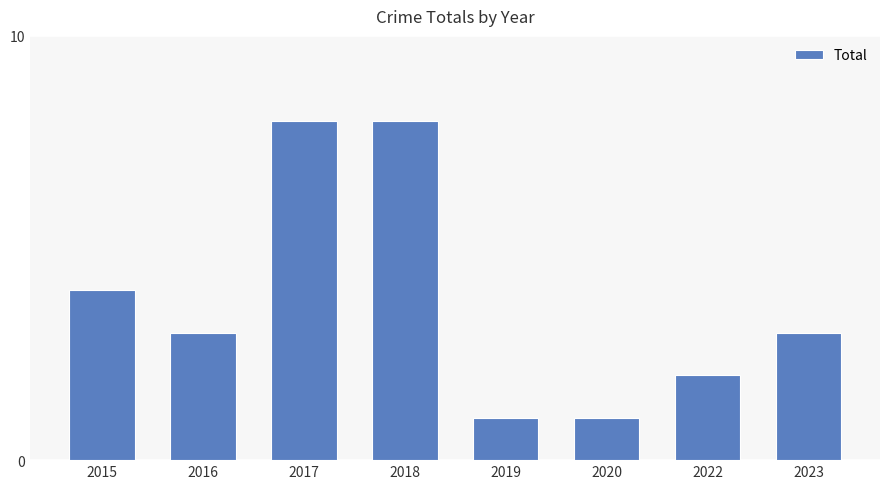

Reading left to right, transcribe all the data shown in this chart.

4	3	8	8	1	1	2	3